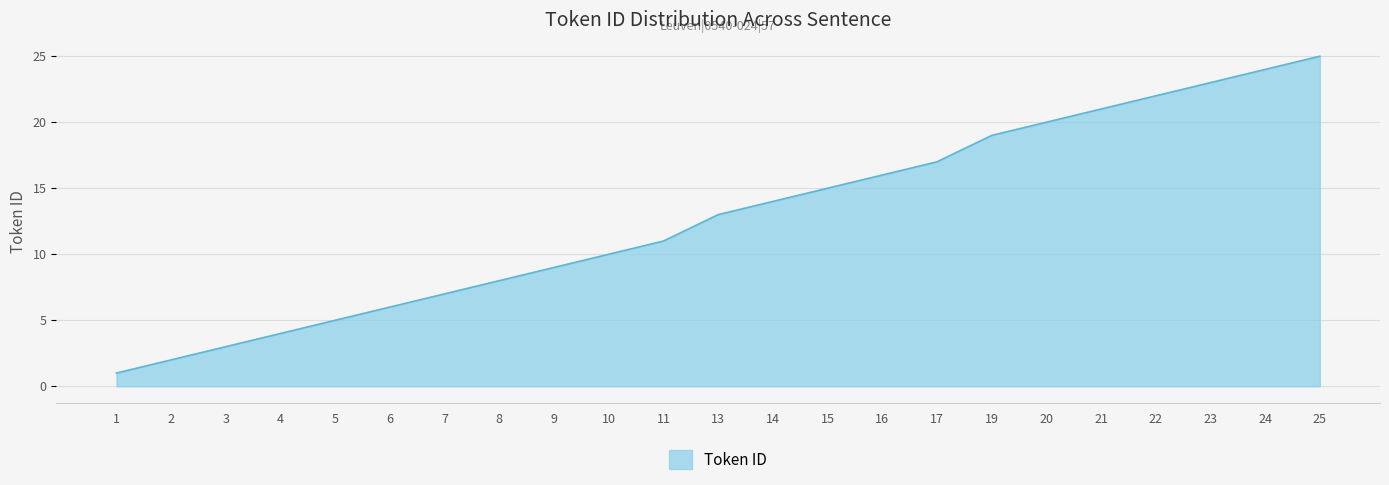

Between 8 and 9, which is larger?

9